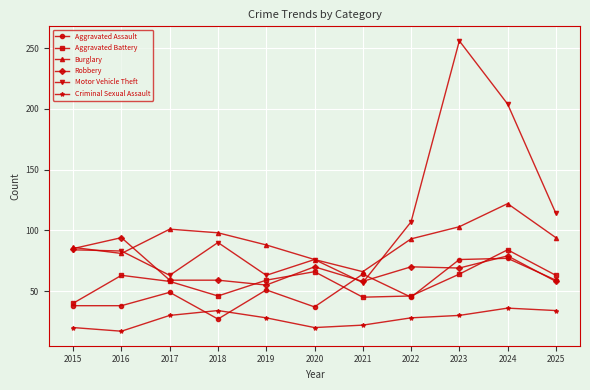

Which series has the largest total across all categories?

Motor Vehicle Theft